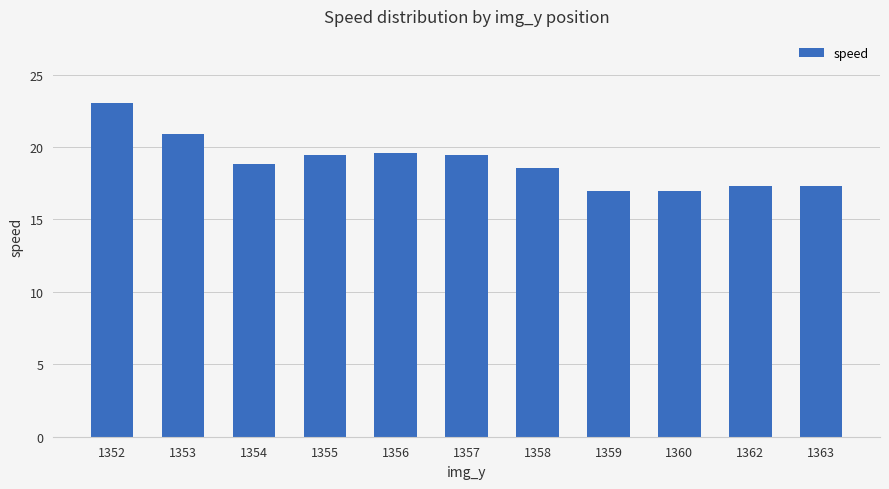

Does the chart contain stacked bars?

No